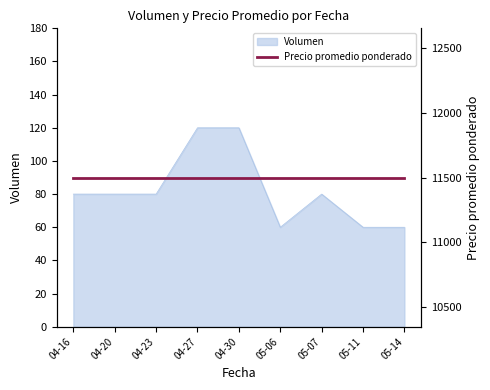

How many lines are shown in the chart?

1